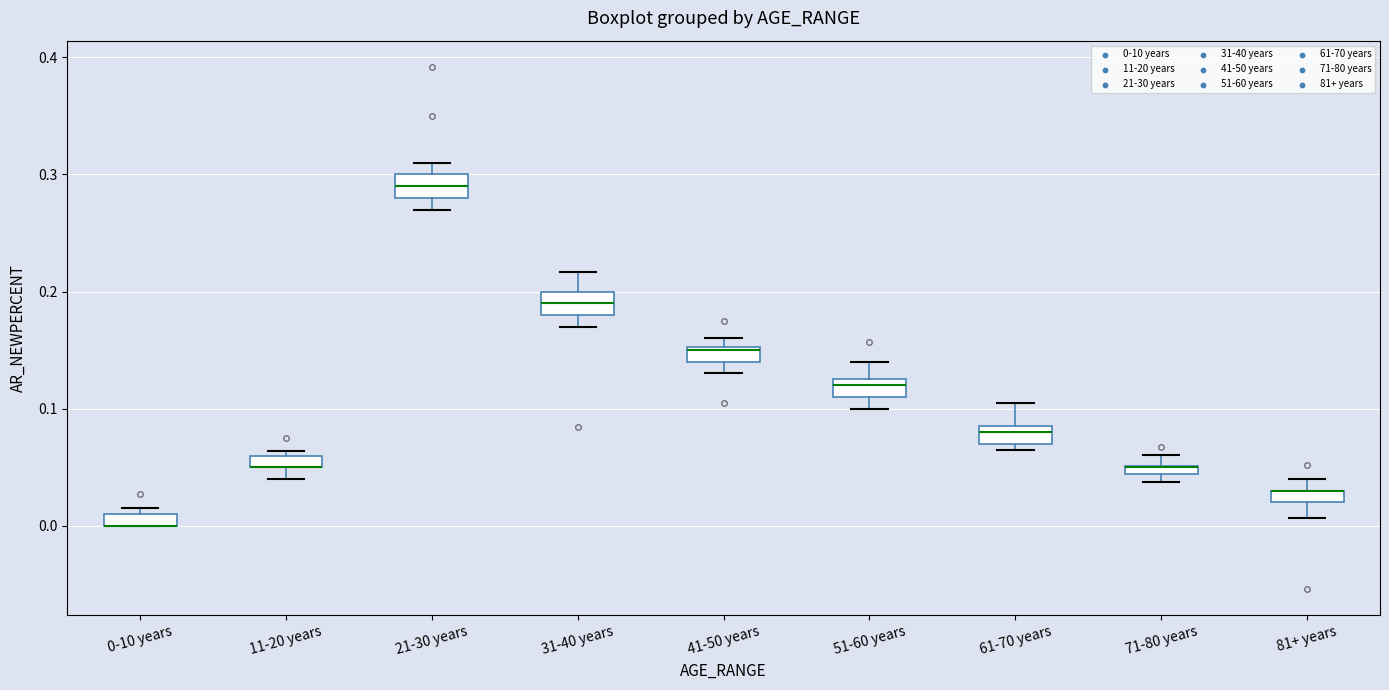

Where is the upper edge of the box for 0-10 years on the y-axis? The values are not printed on the chart, so give them approximately, as read against the axis.

0.01